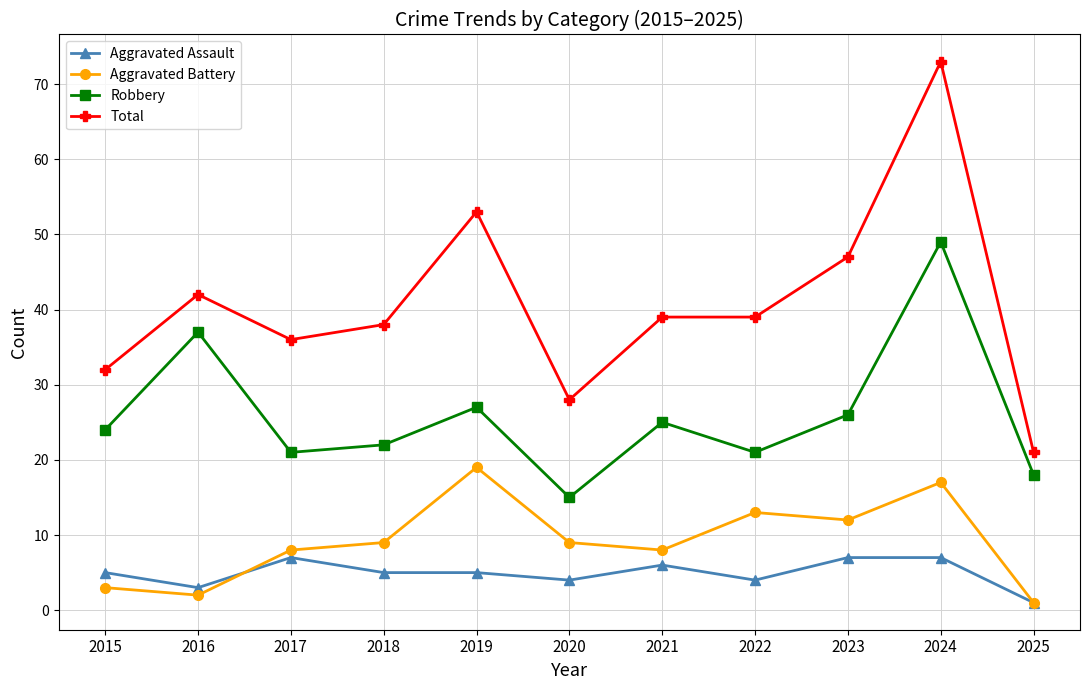

How many lines are shown in the chart?

4